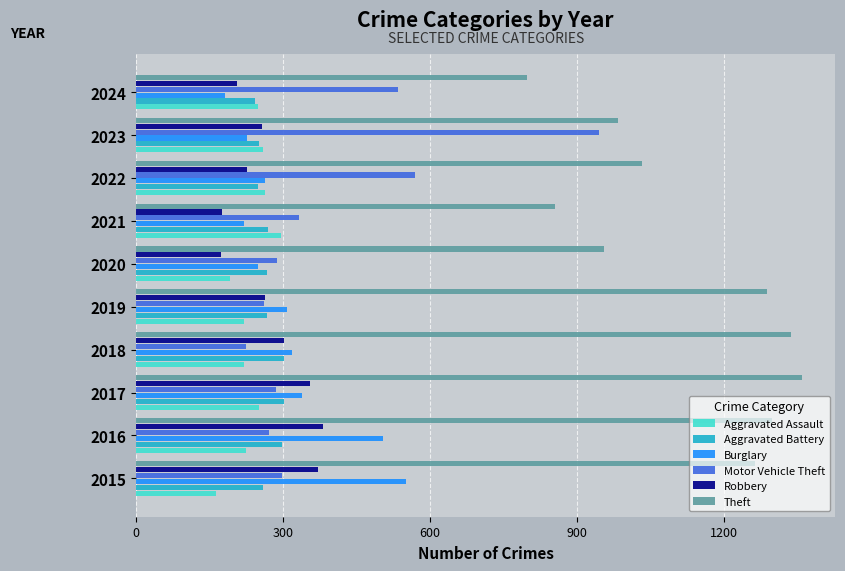

What is the minimum value for Motor Vehicle Theft?

225